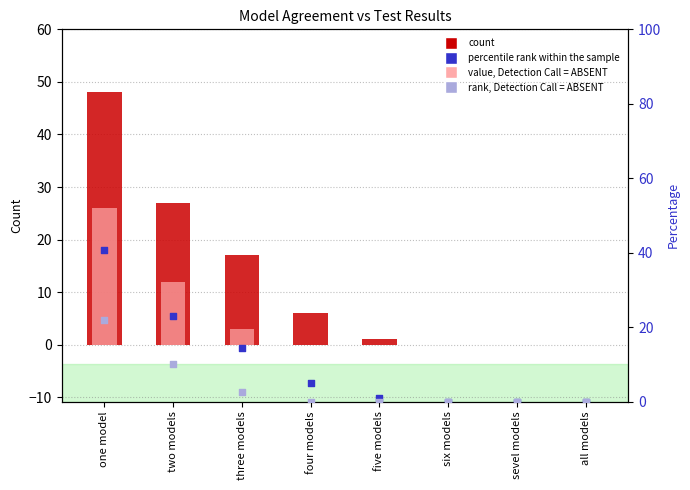

Which series reaches the maximum Y coordinate?

count